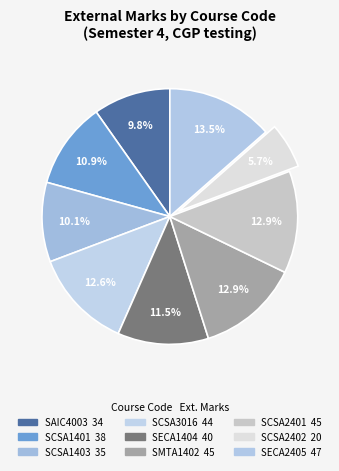

Which category has the biggest portion of the pie?

SECA2405